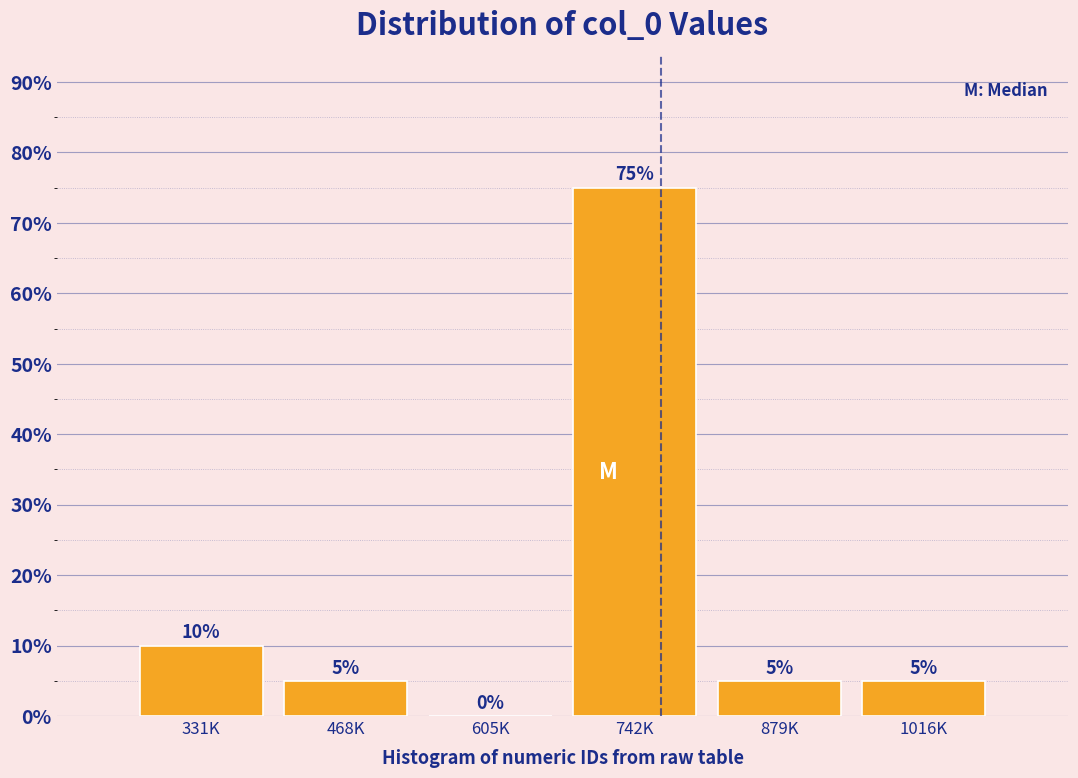

Reading right to left, extract all data points from this chart.

1016K=5	879K=5	742K=75	605K=0	468K=5	331K=10